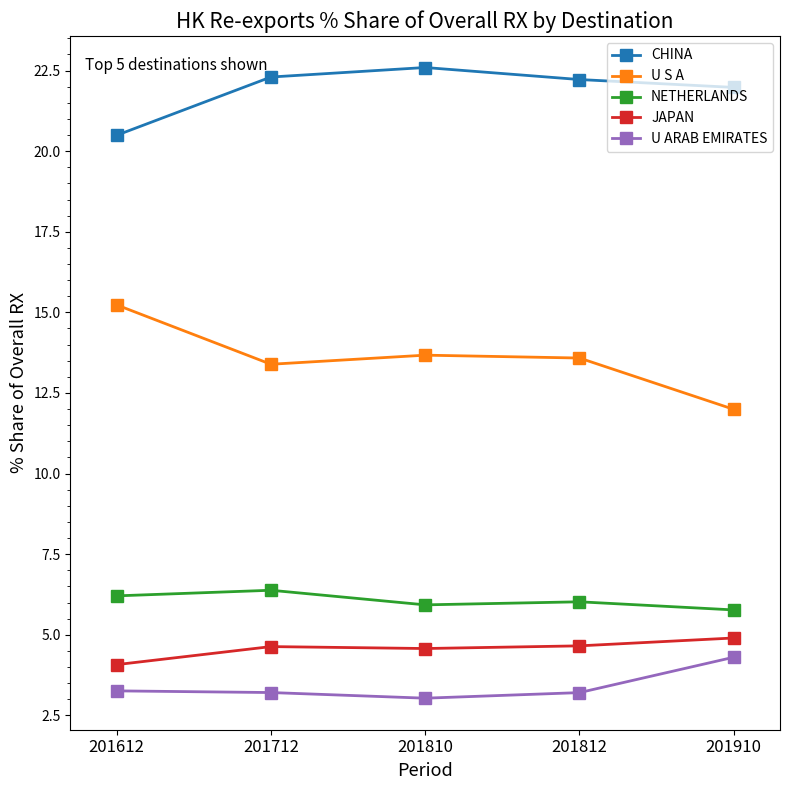

What is the difference between the second highest and minimum values in the CHINA series?

1.8